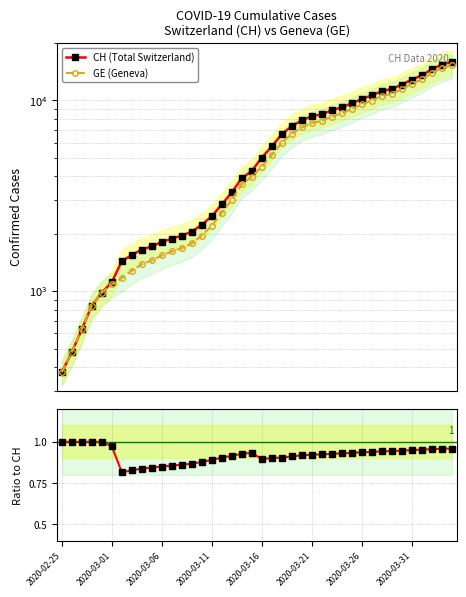

Count the number of categories in the chart.

40